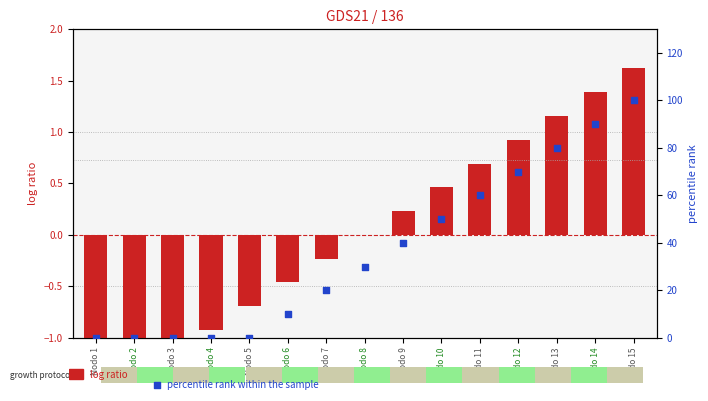

At how many categories does at least one series exceed 61?

4